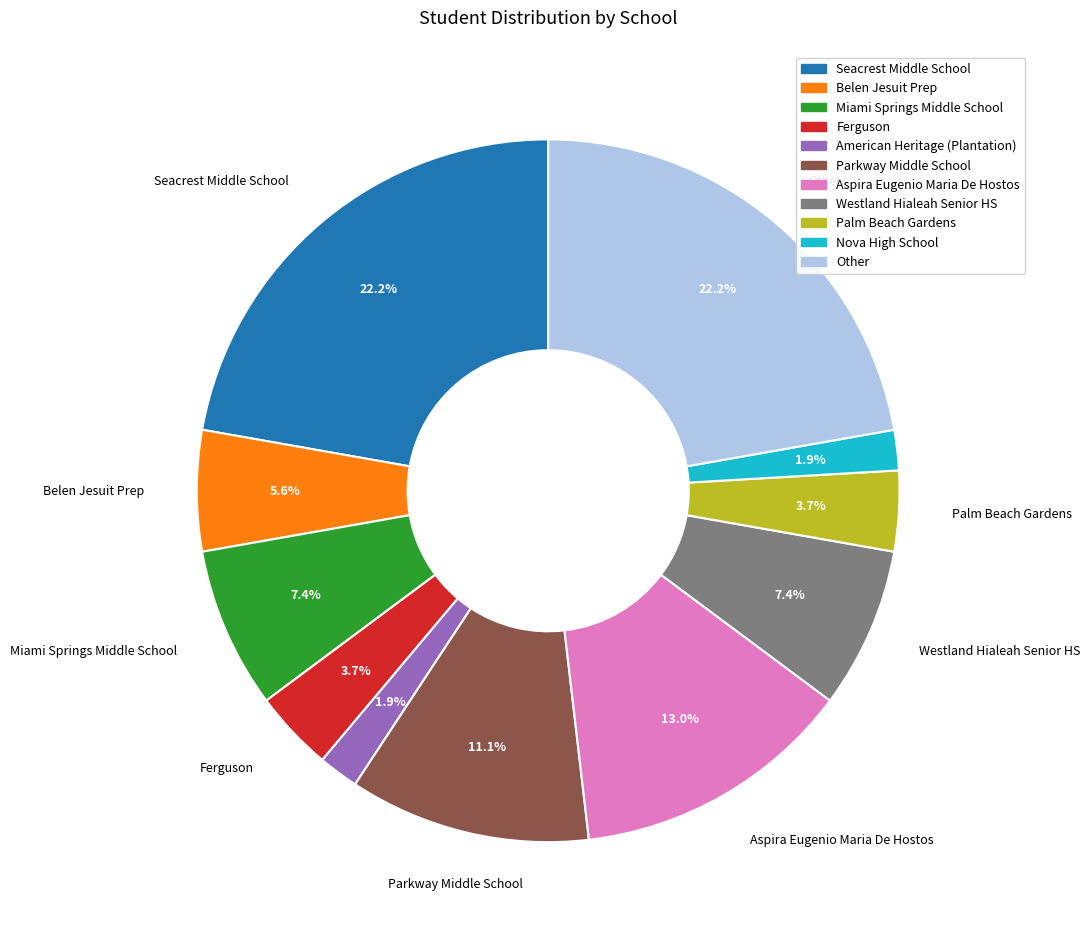

Count the number of slices in the pie.

11